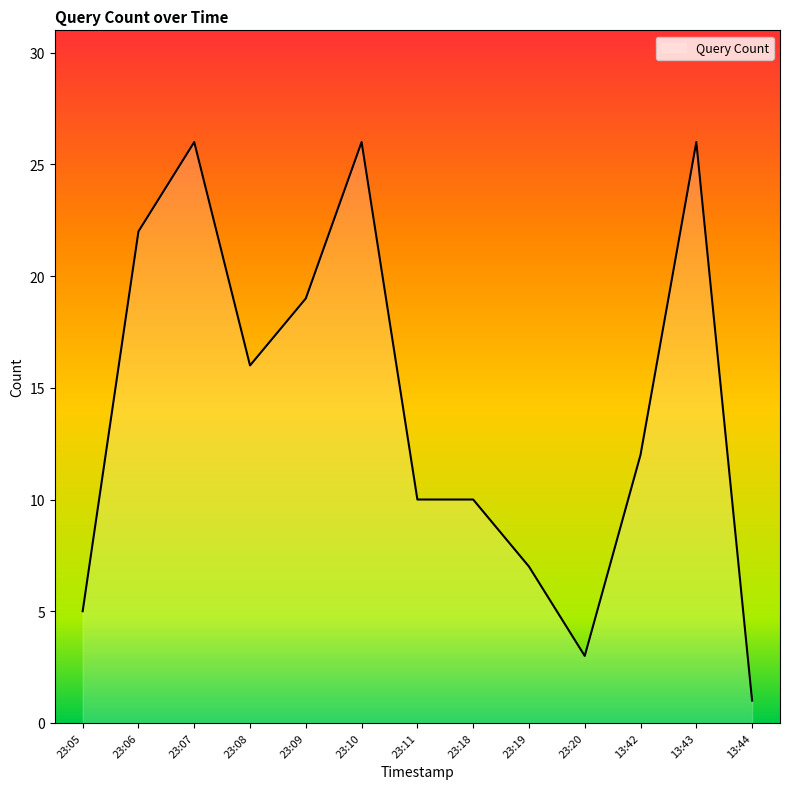

What is the average value?

14